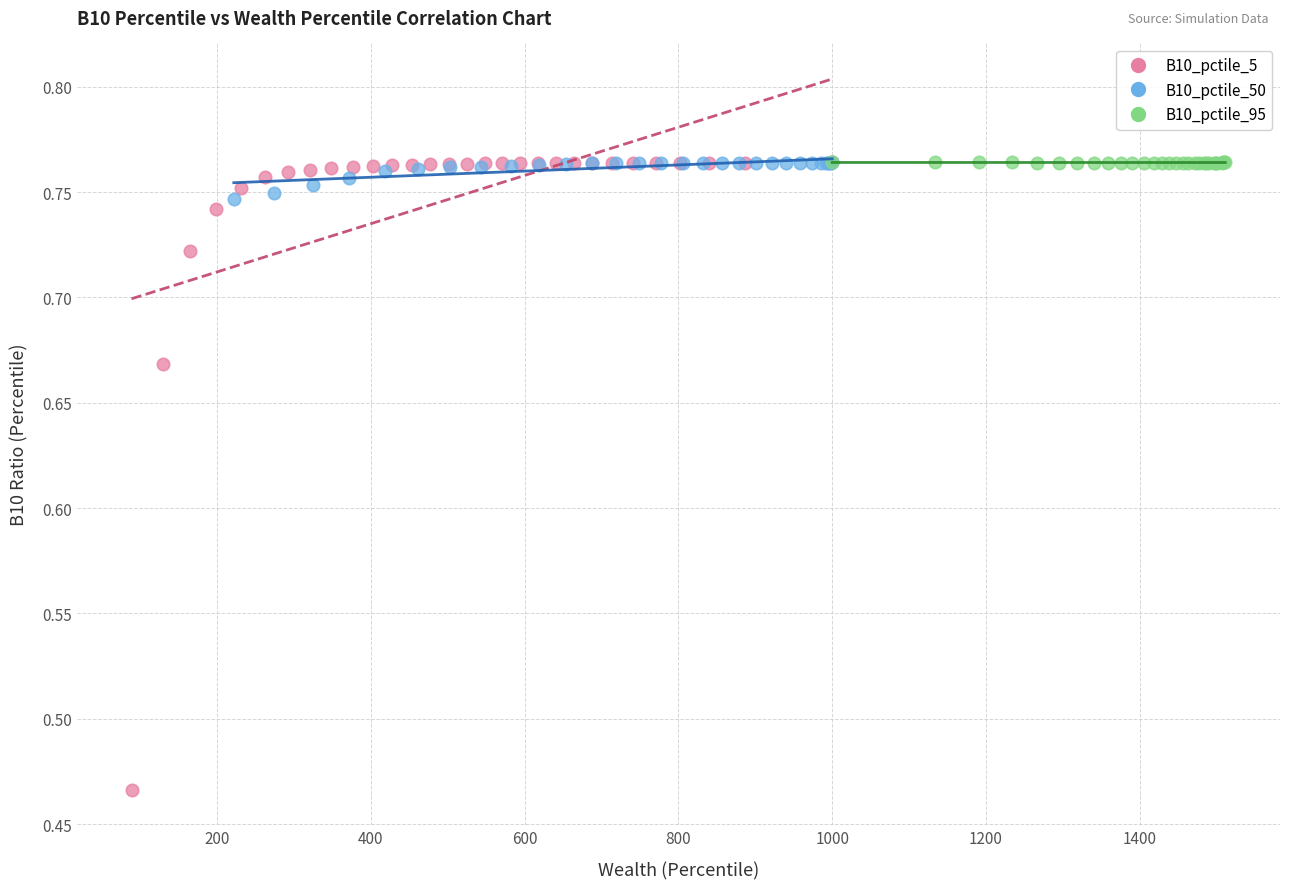

Which series contains the lowest Y value?

B10_pctile_5